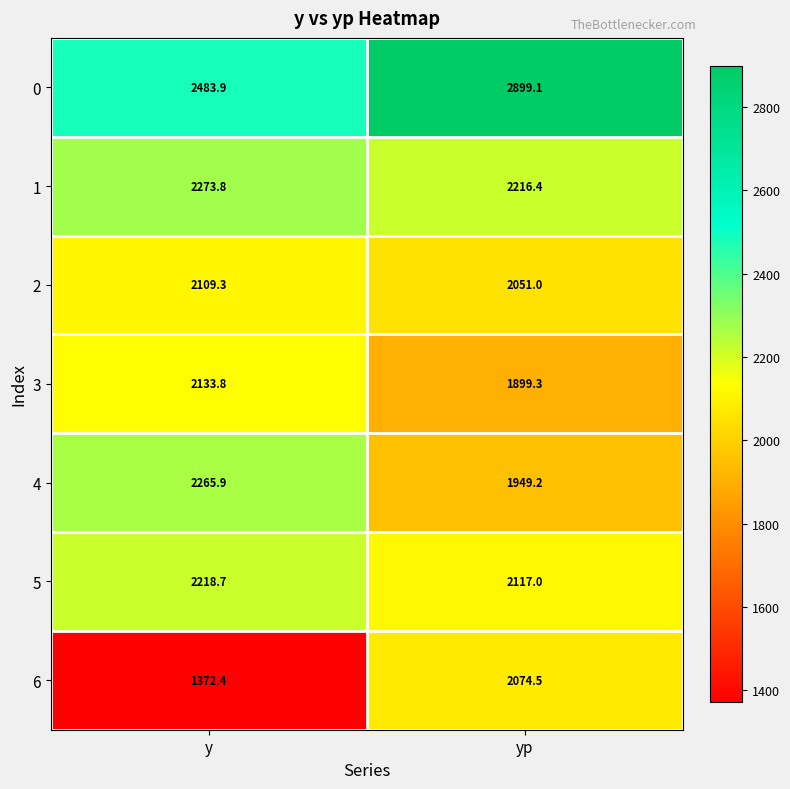

What is the total value across all series at y?

14857.8